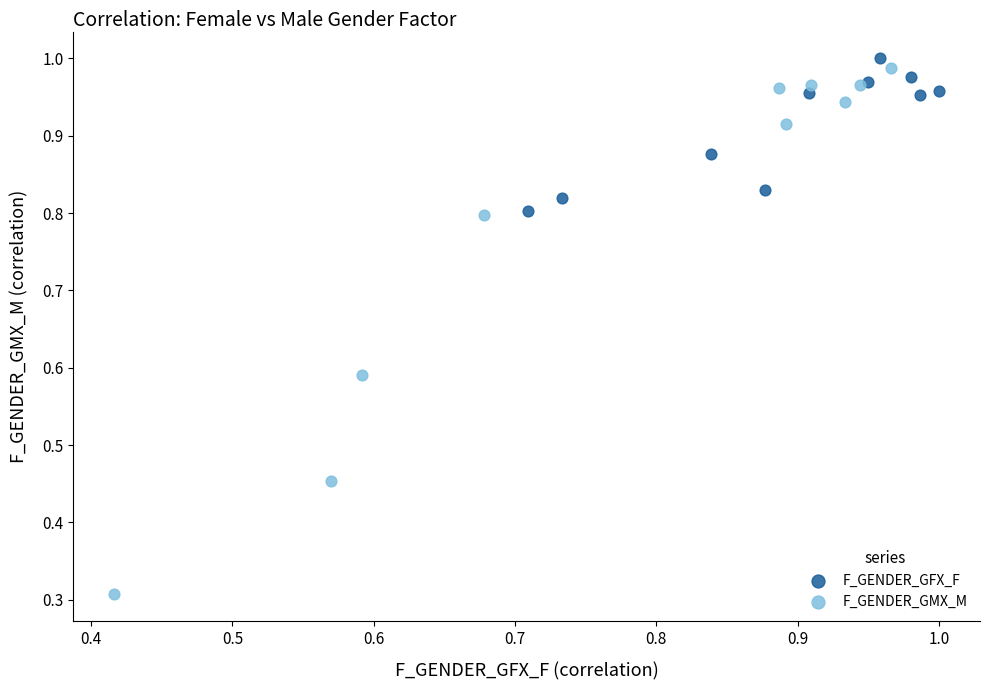

Which series has the largest Y range (max minus min)?

F_GENDER_GMX_M